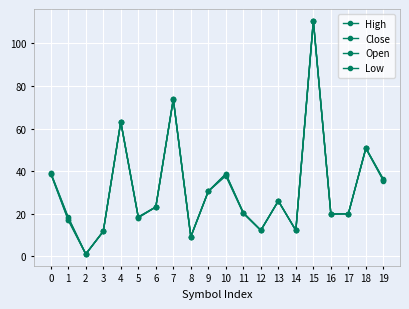

Read the Open value at 8.

9.1